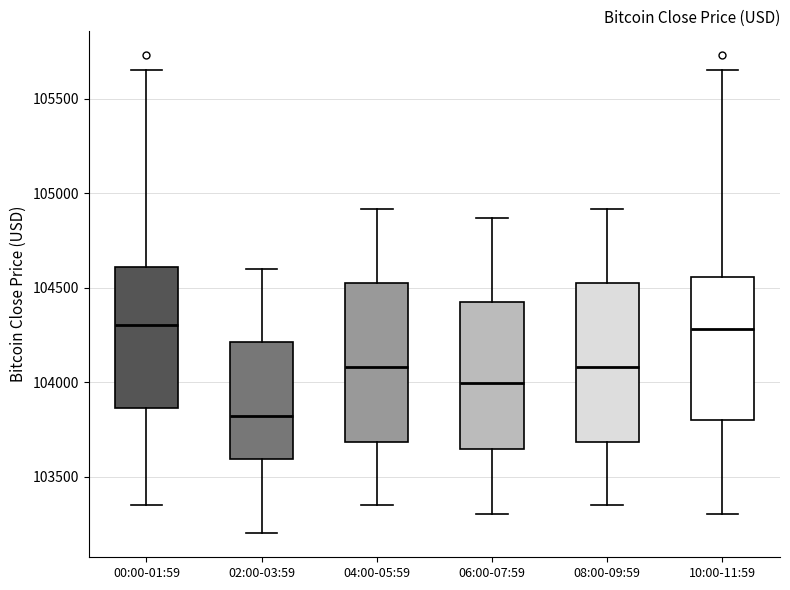

Which box has the lowest median line?

02:00-03:59